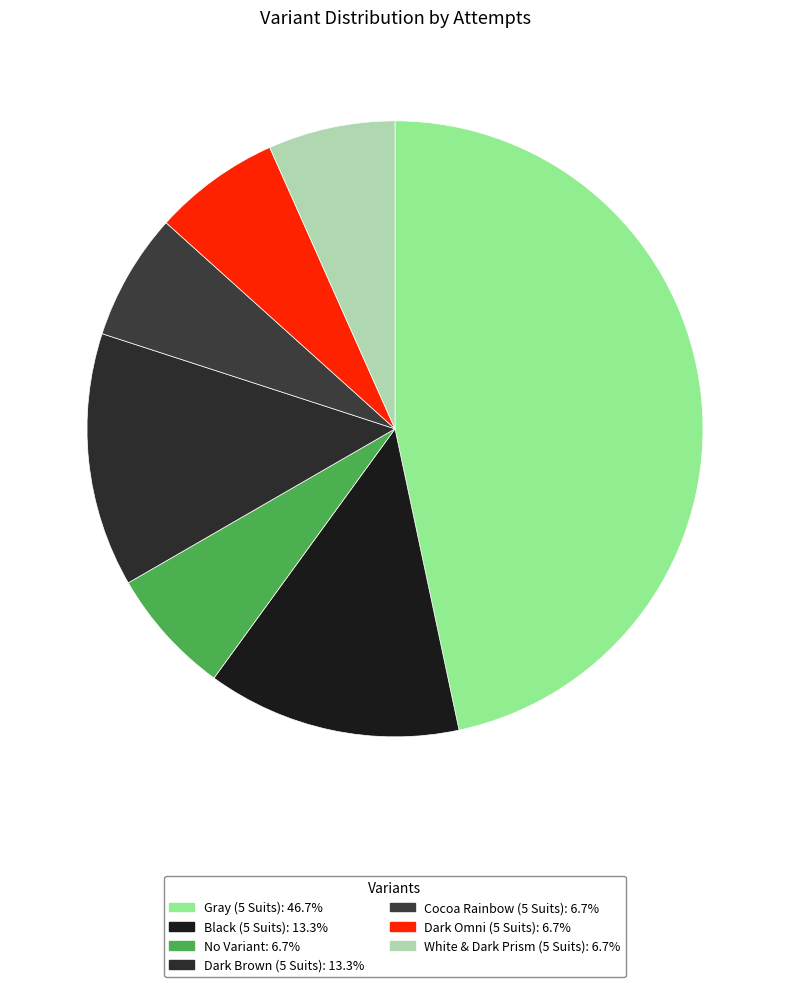

Rank the categories by value from lowest to highest.

No Variant, Cocoa Rainbow (5 Suits), Dark Omni (5 Suits), White & Dark Prism (5 Suits), Black (5 Suits), Dark Brown (5 Suits), Gray (5 Suits)